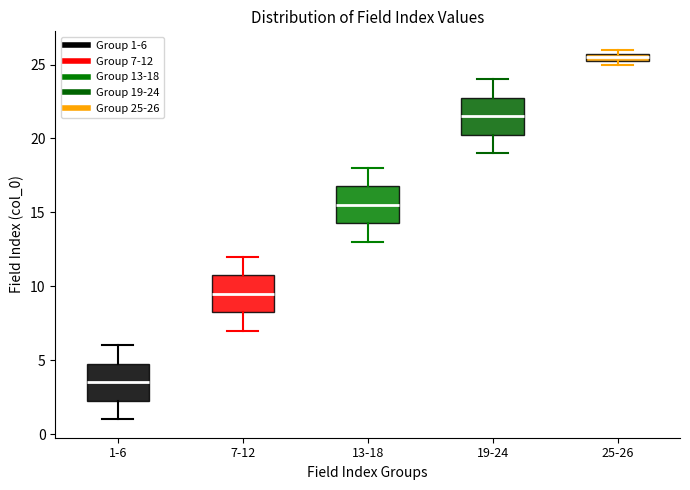

Where is the upper edge of the box for 19-24 on the y-axis? The values are not printed on the chart, so give them approximately, as read against the axis.

23.0